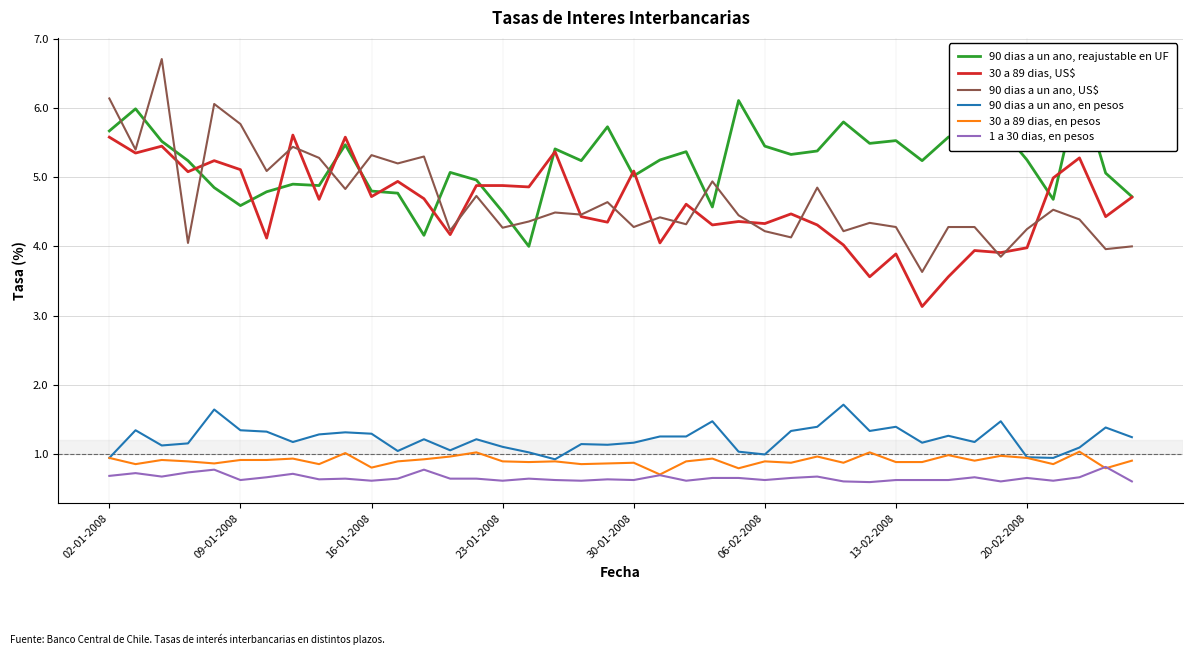

What is the highest value of the 90 dias a un ano, en pesos series?

1.7